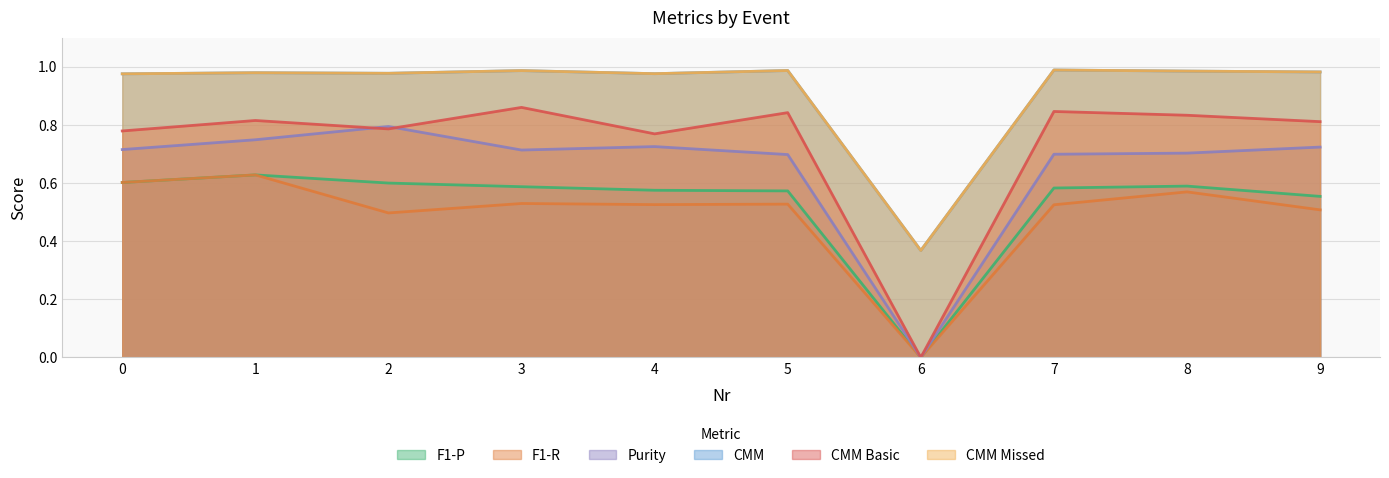

Where is the first local maximum for CMM Basic?

1